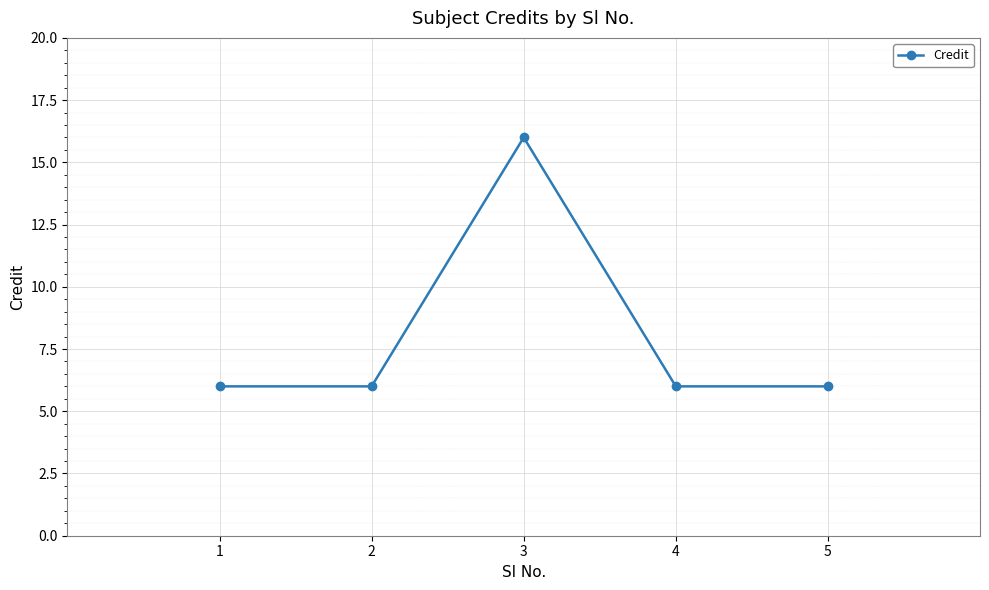

Does the chart have visible grid lines?

Yes